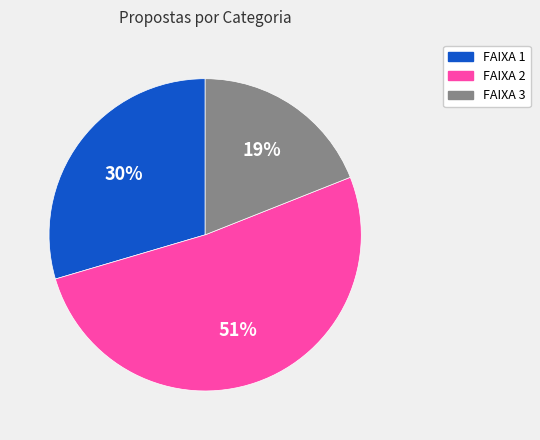

Which category has the biggest portion of the pie?

FAIXA 2